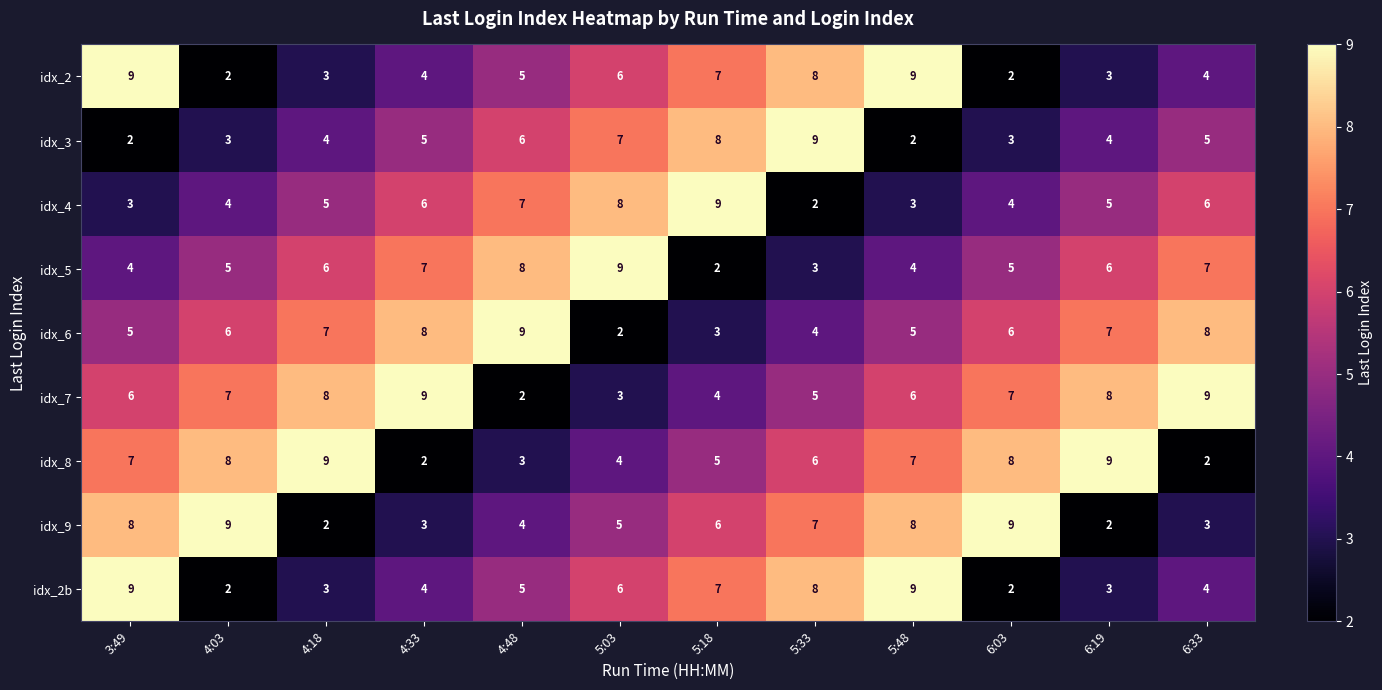

Which category has the lowest value in the idx_7 series?

4:48